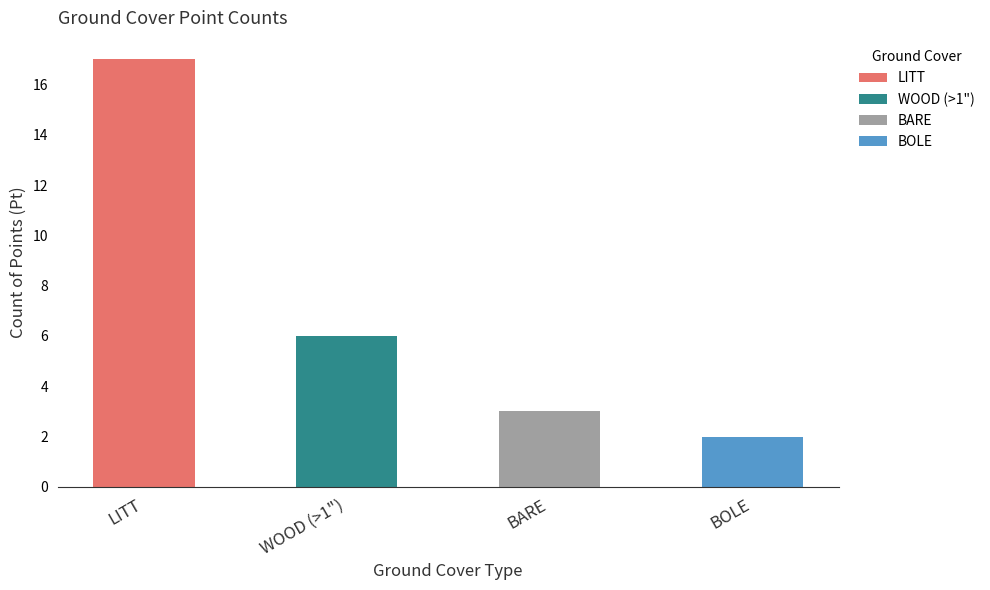

What is the difference between the maximum and minimum values?

15